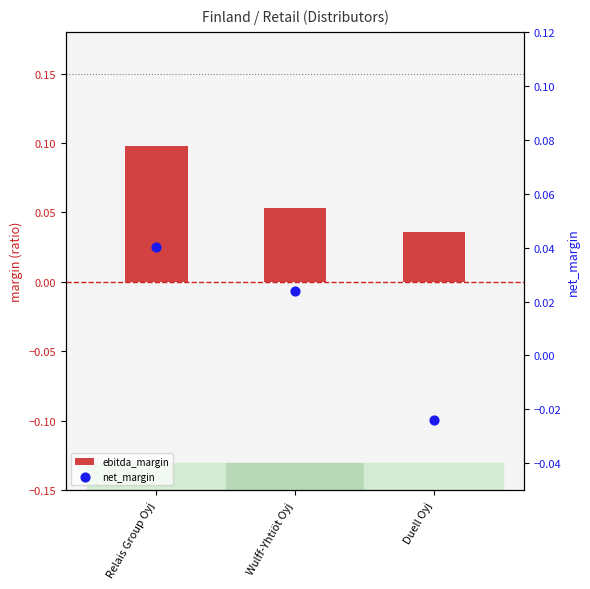

At which category is the sum across all series the highest?

Relais Group Oyj